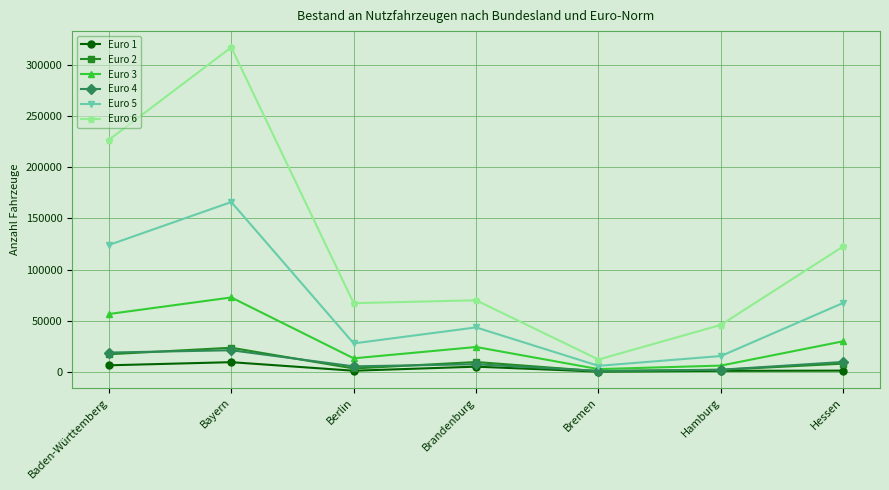

Count the number of categories in the chart.

7